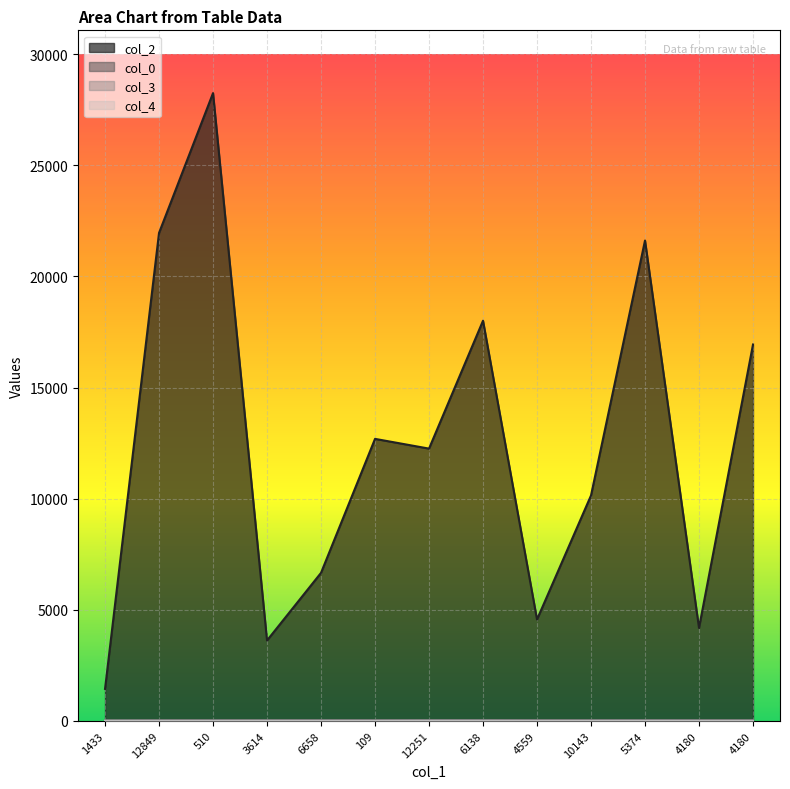

Which series has the largest total across all categories?

col_2